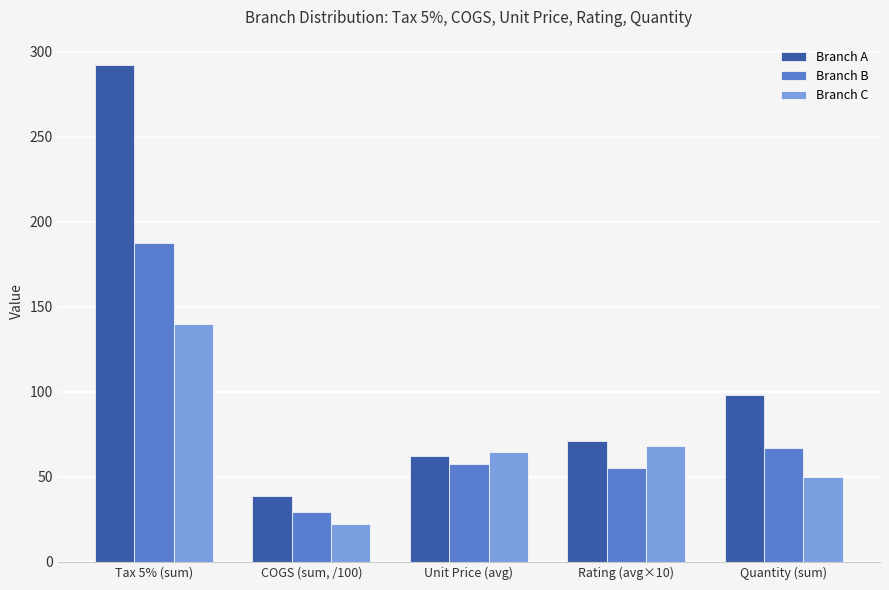

What is the approximate value of Branch A at COGS (sum, /100)?

38.5